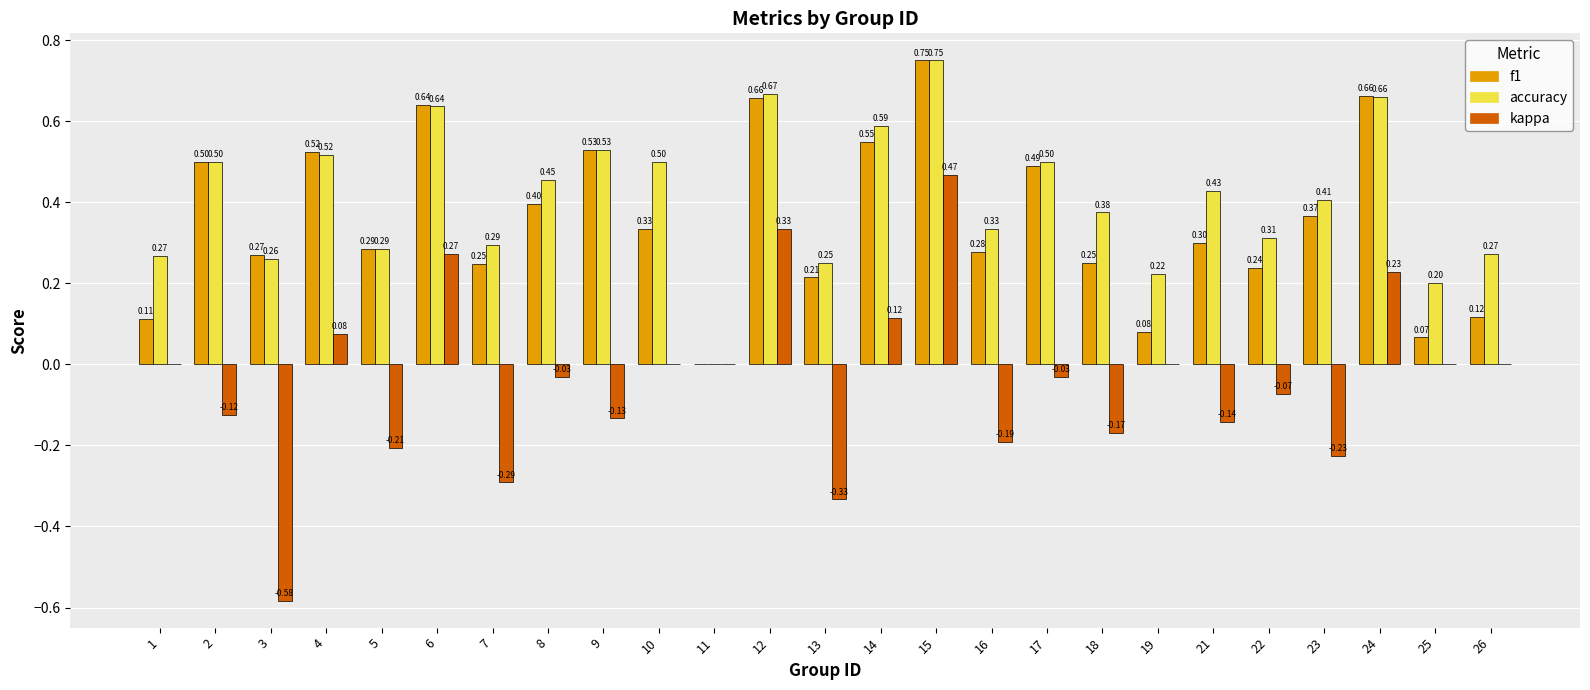

At which category is the sum across all series the highest?

15